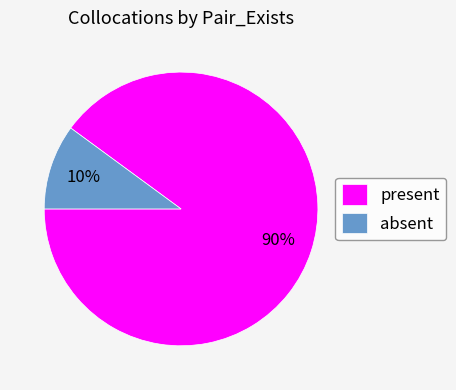

The present slice represents 98% of the pie. True or false?

False